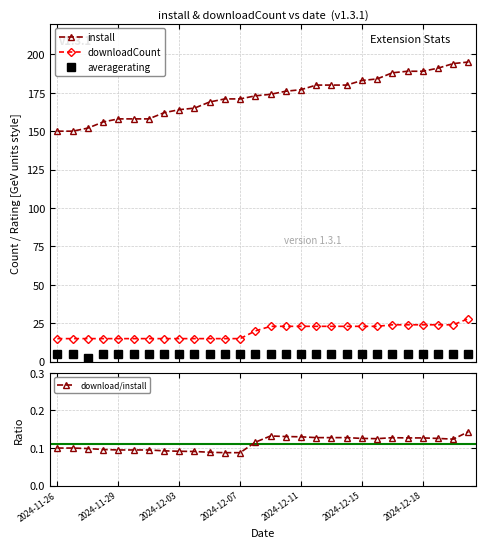

Which series has the largest total across all categories?

install